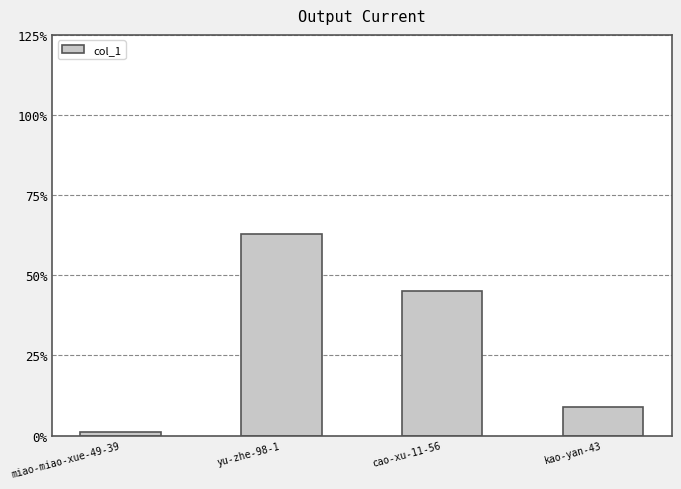

At which label does the data first exceed 45?

yu-zhe-98-1